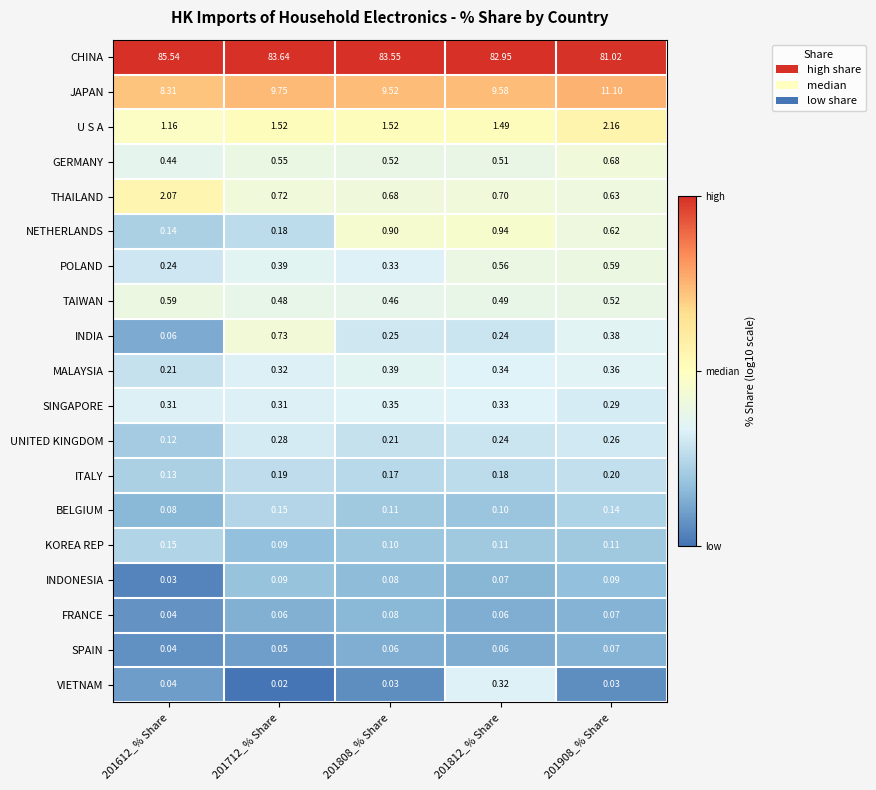

Is the value of INDONESIA at 201908_% Share greater than the value of SPAIN at 201908_% Share?

Yes